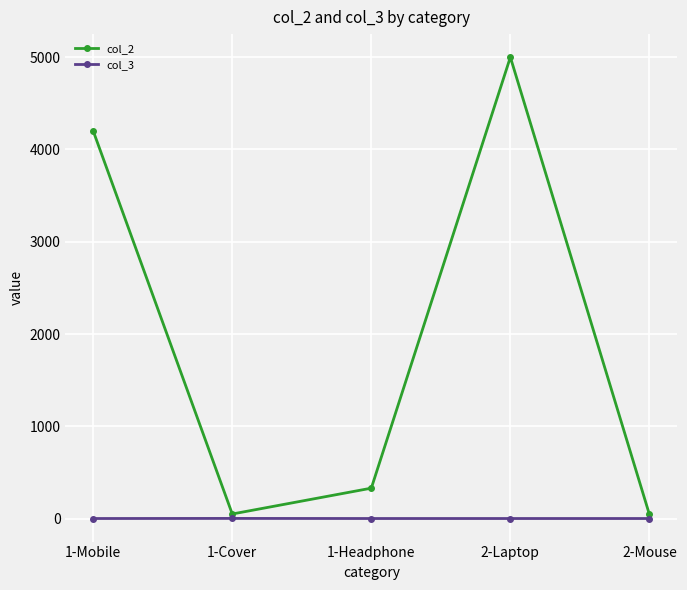

Is it true that col_3 equals 1 at 2-Mouse?

True